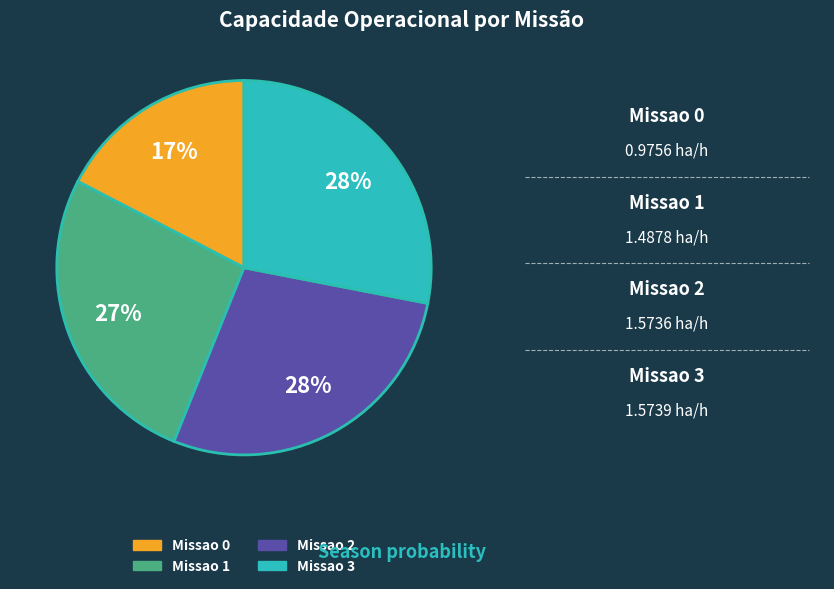

Combined, do Missao 0 and Missao 3 account for over 50%?

No